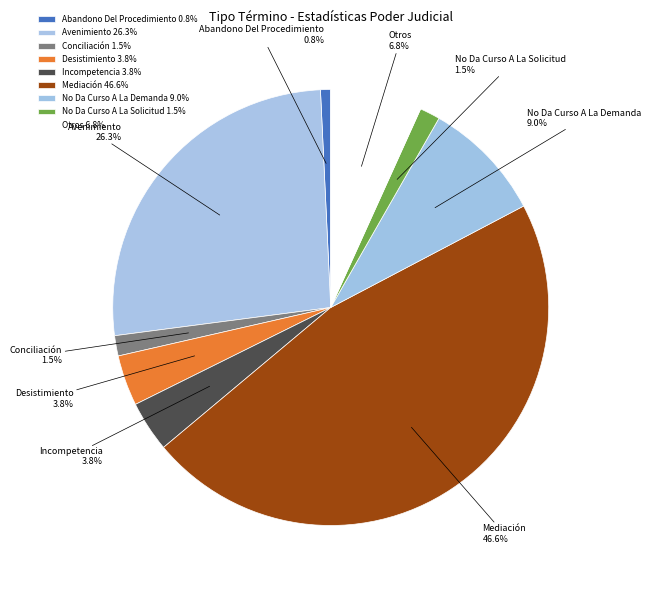

Which has a higher value, Otros or No Da Curso A La Solicitud?

Otros